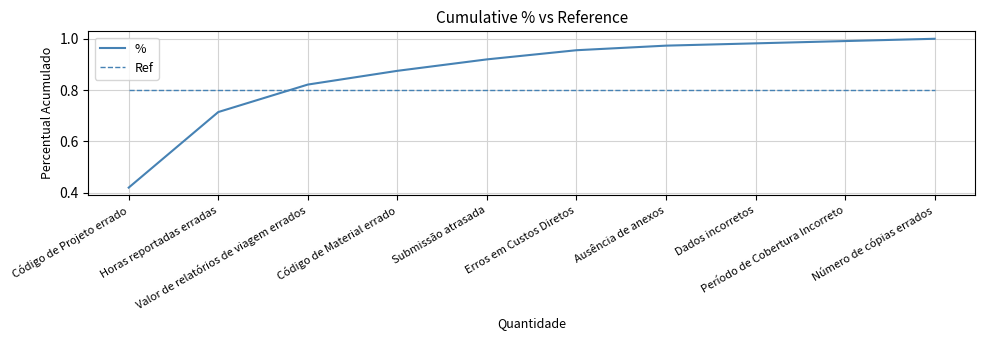

Where do % and Ref first cross each other?

Horas reportadas erradas and Valor de relatórios de viagem errados